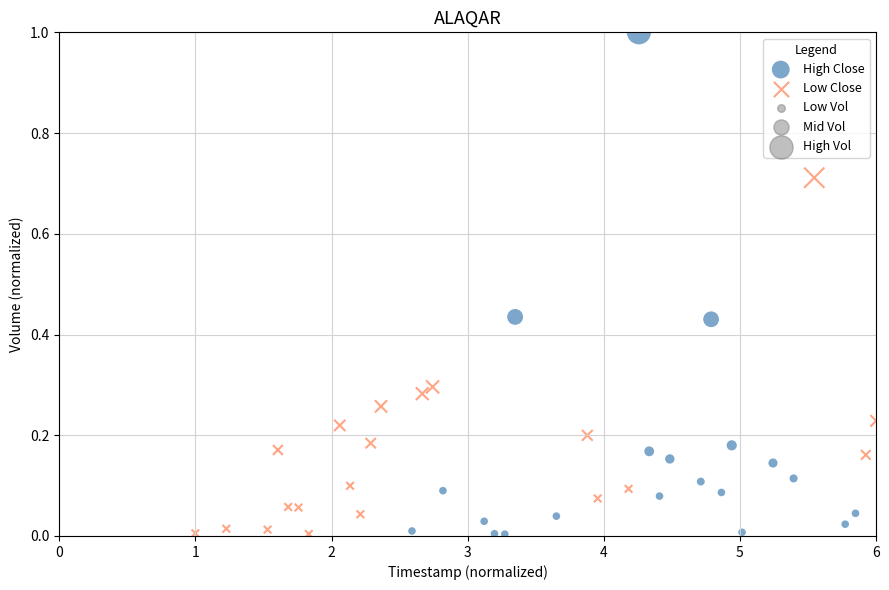

Which series has the largest Y range (max minus min)?

High Close